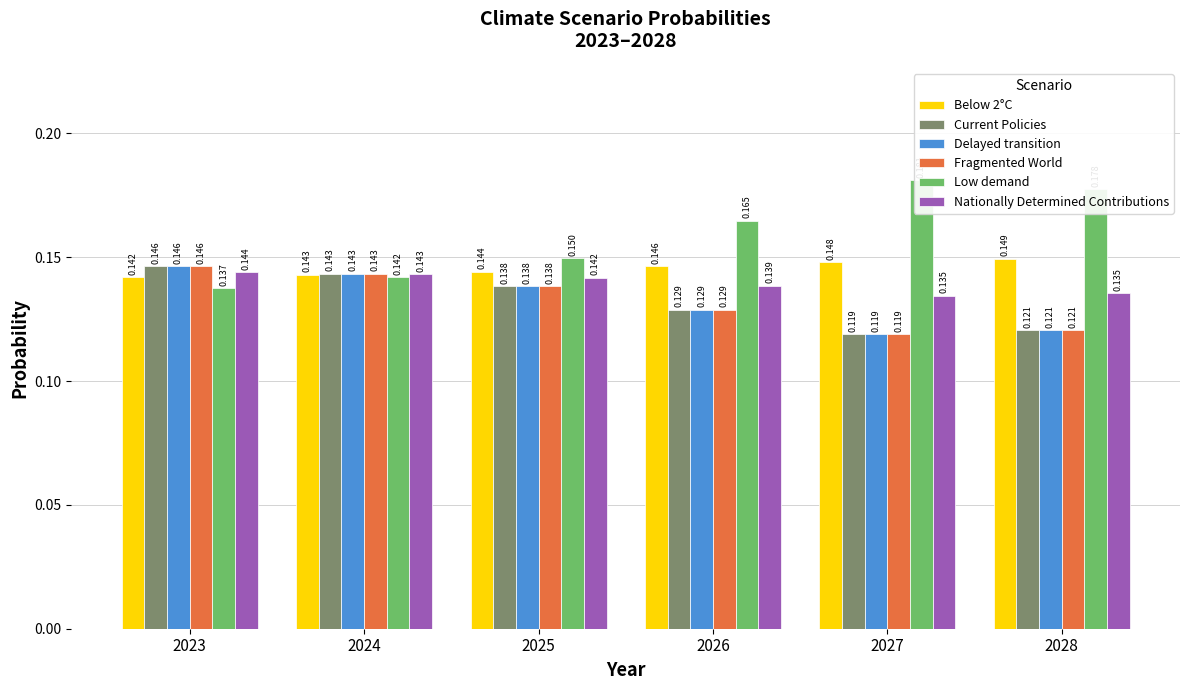

Which category has the lowest value across all series?

2027